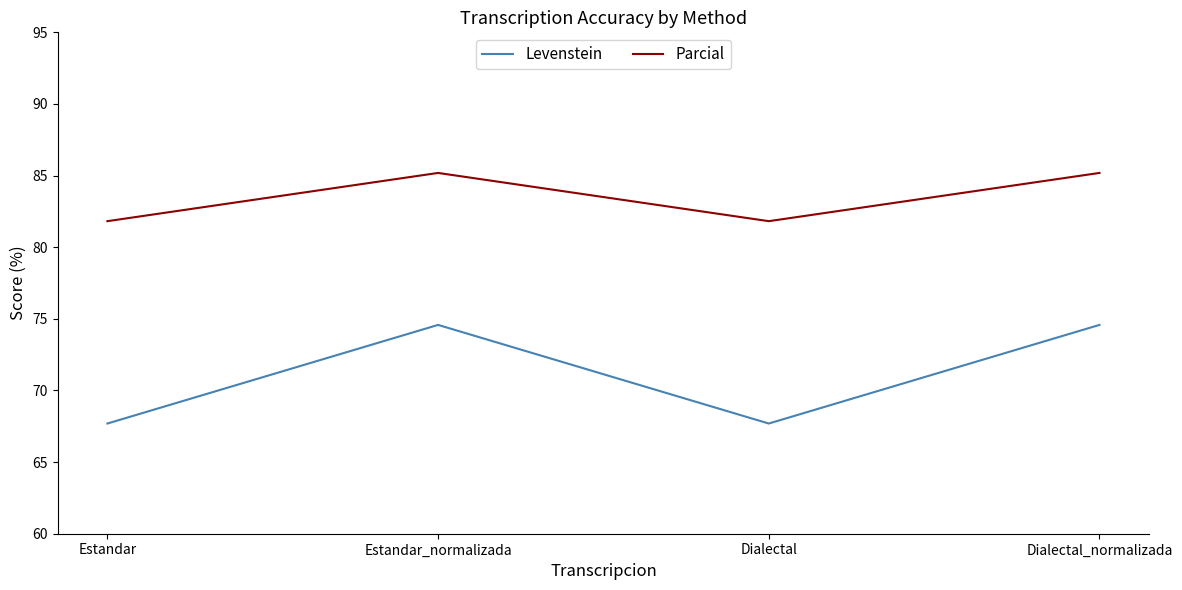

Reading right to left, extract all data points from this chart.

Levenstein: Dialectal_normalizada=74.6	Dialectal=67.7	Estandar_normalizada=74.6	Estandar=67.7
Parcial: Dialectal_normalizada=85.2	Dialectal=81.8	Estandar_normalizada=85.2	Estandar=81.8